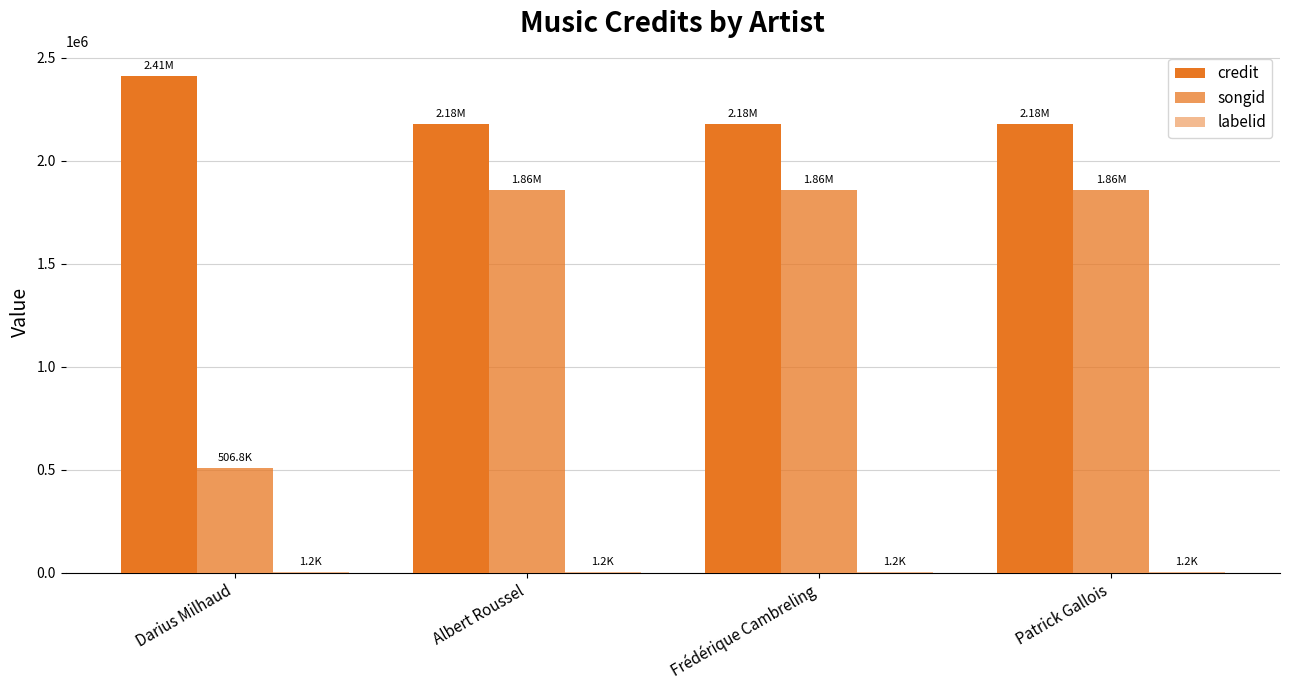

Which series changed the most between Albert Roussel and Frédérique Cambreling?

credit